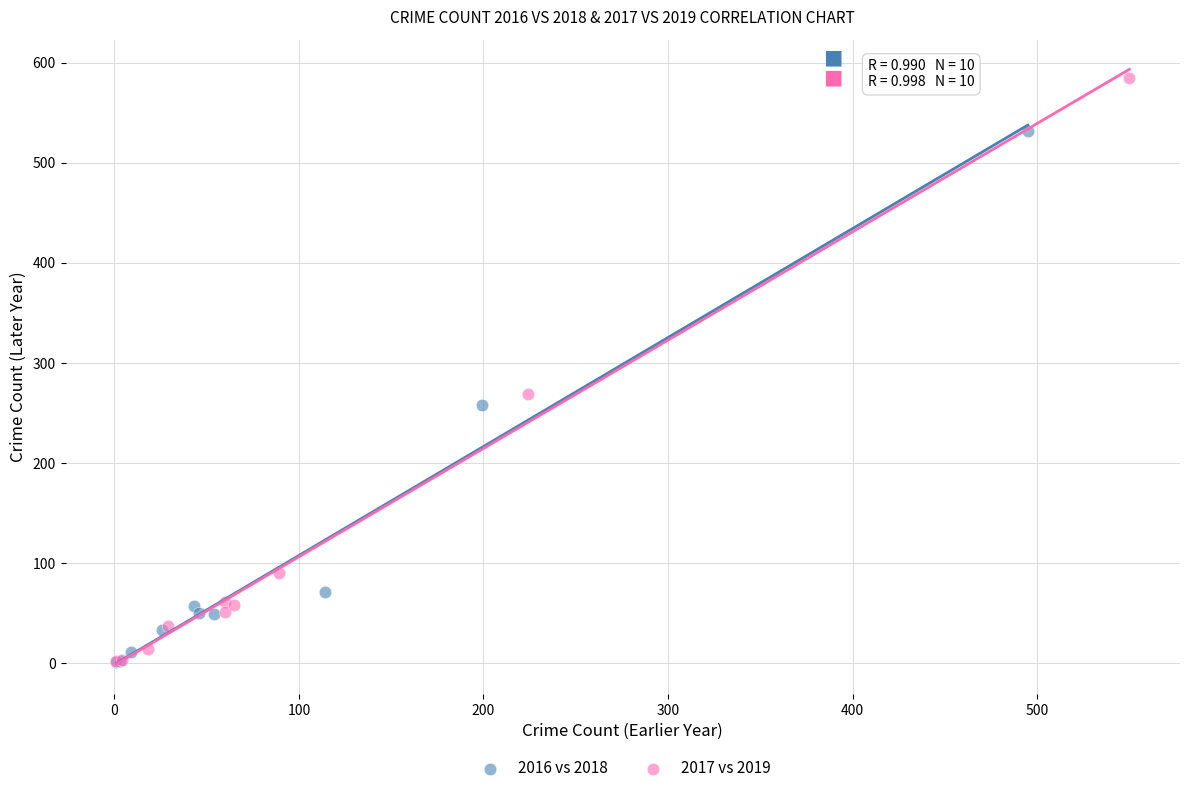

Which series reaches the maximum Y coordinate?

2017 vs 2019